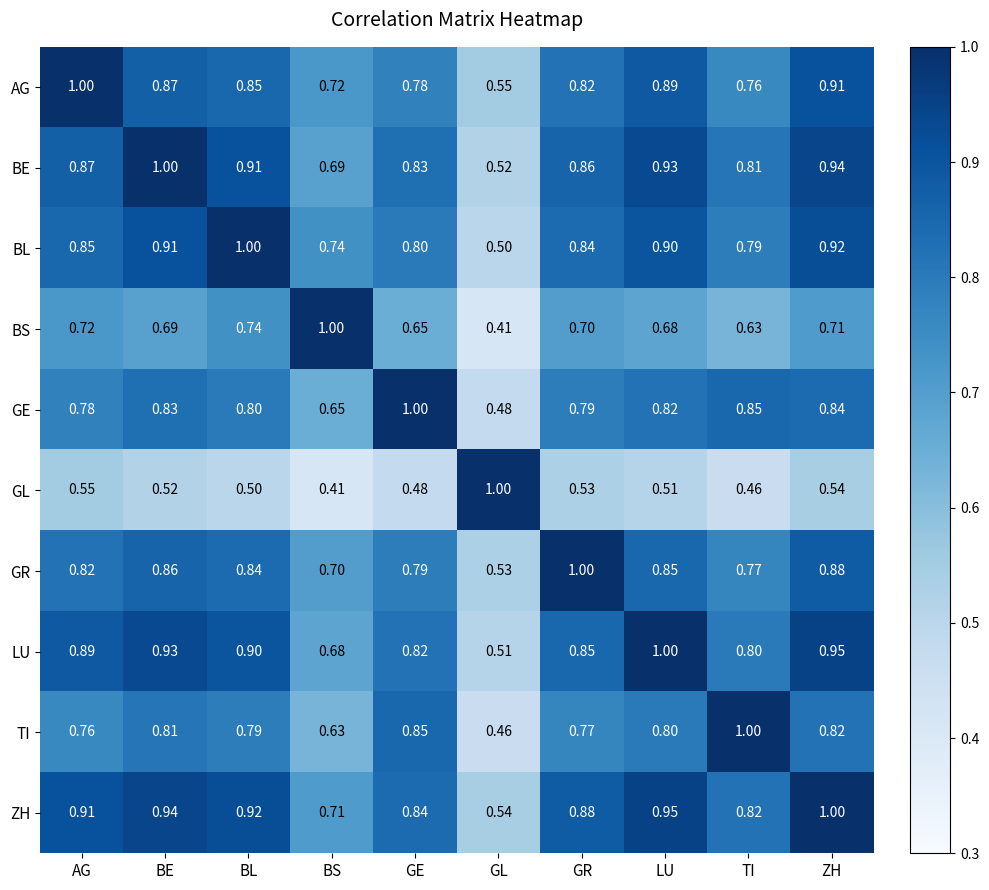

At which label does GE reach its peak?

GE